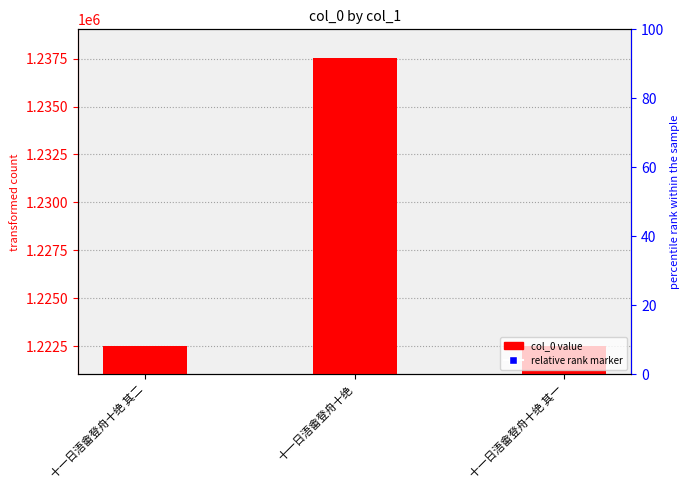

Rank the categories by value from lowest to highest.

十一日浯畬登舟十绝 其一, 十一日浯畬登舟十绝 其二, 十一日浯畬登舟十绝